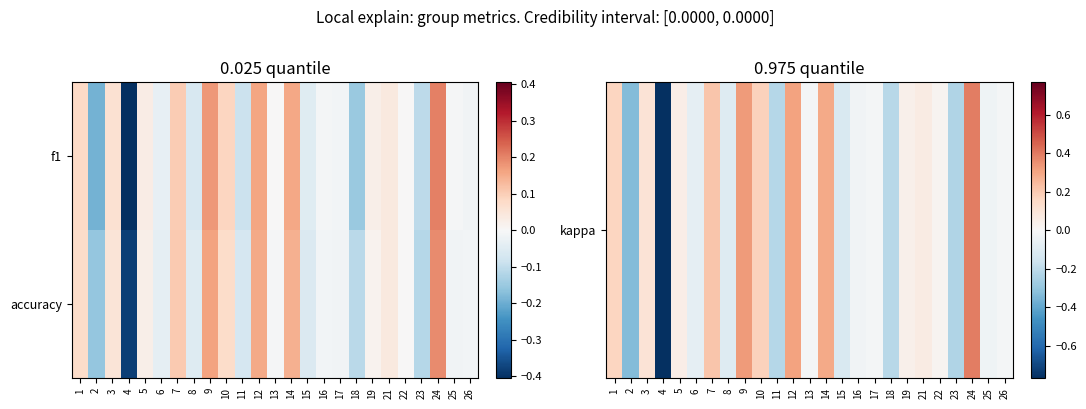

At which category is the sum across all series the highest?

24